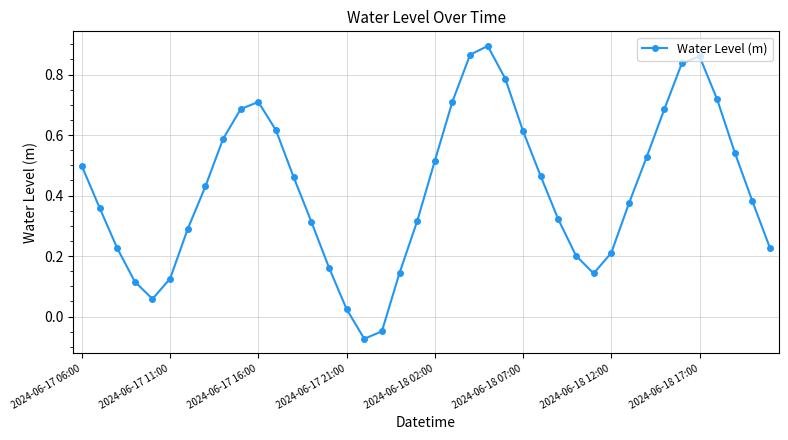

What is the difference between the maximum and minimum values?

1.0